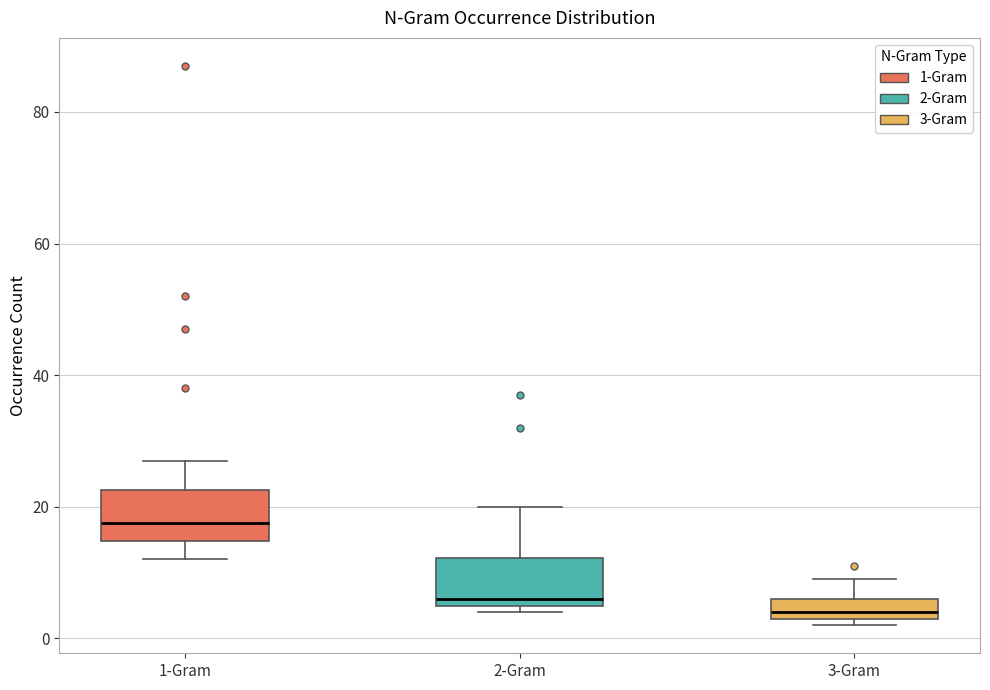

Which box's median line is the lowest?

3-Gram